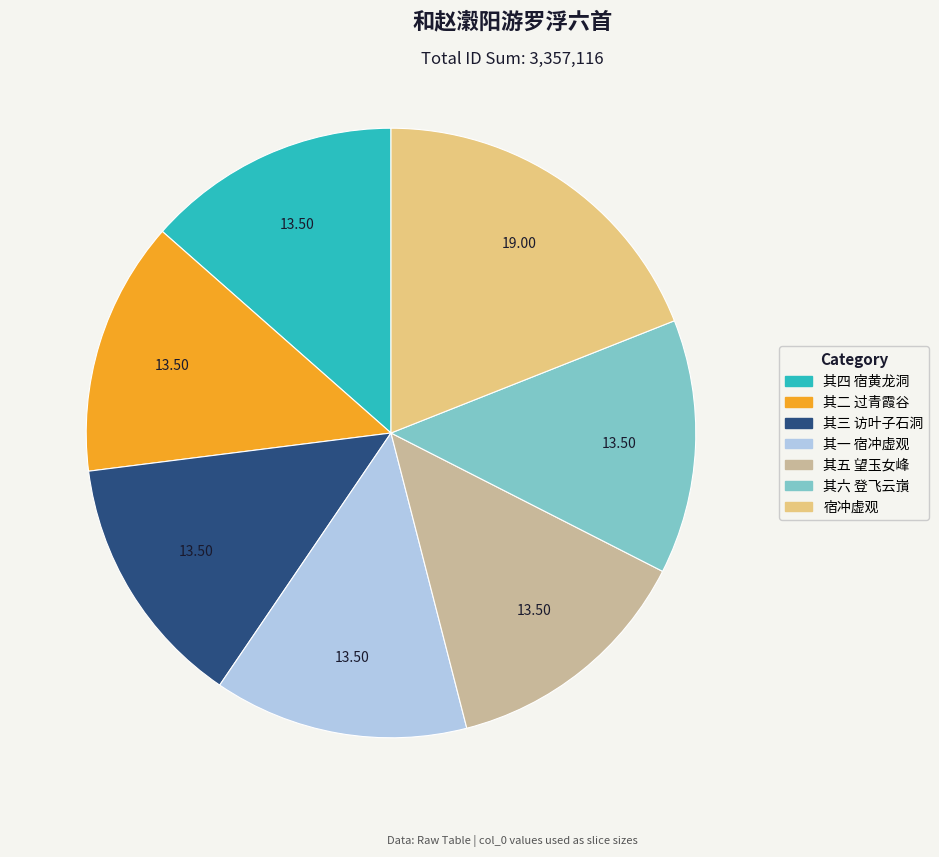

Combined, do 其三 访叶子石洞 and 其五 望玉女峰 account for over 50%?

No